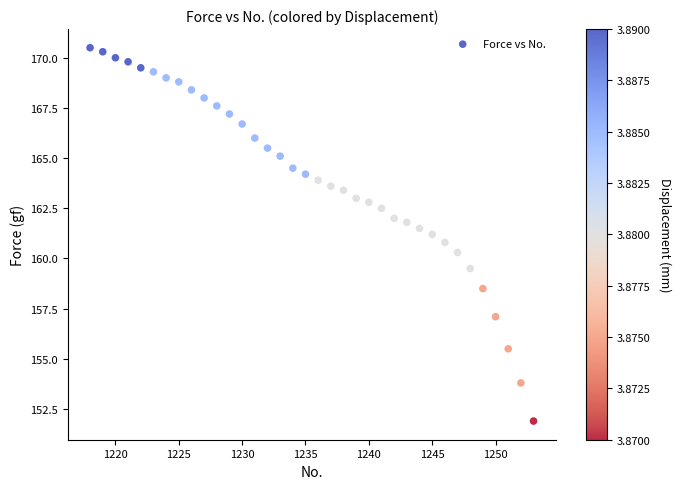

What is the range of Y values (max minus min)?

18.6